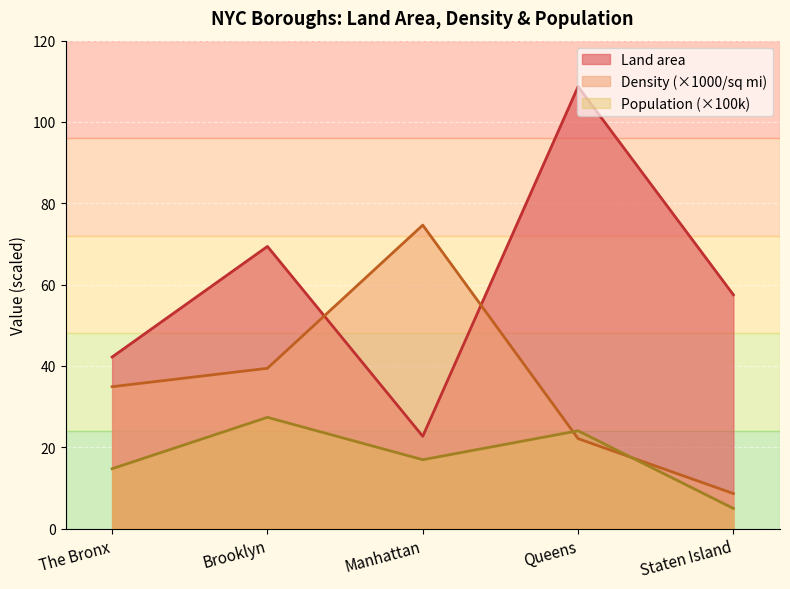

What is the difference between the maximum and minimum values in the Land area series?

86.0